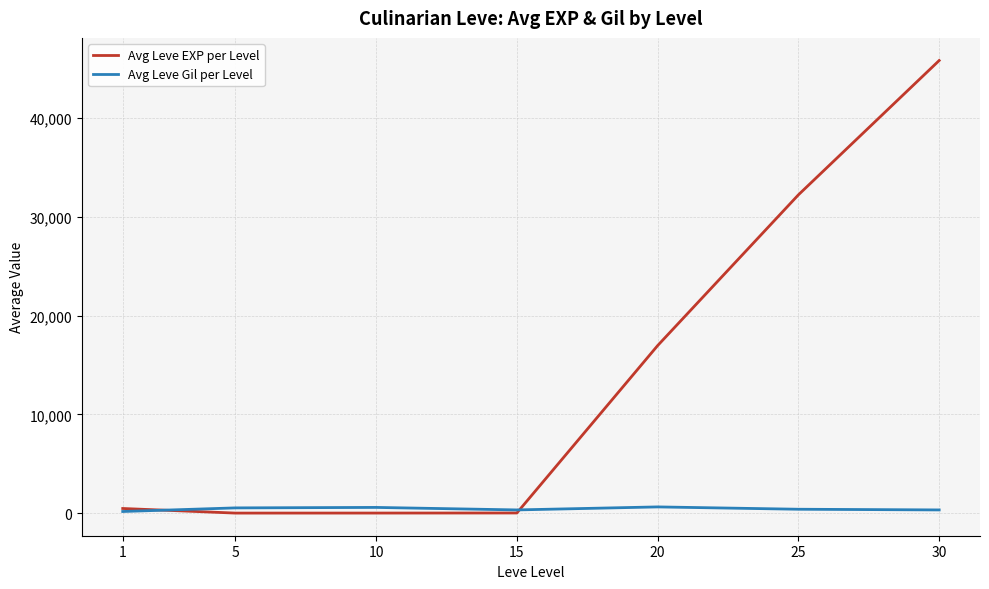

At how many categories does at least one series exceed 8354?

3